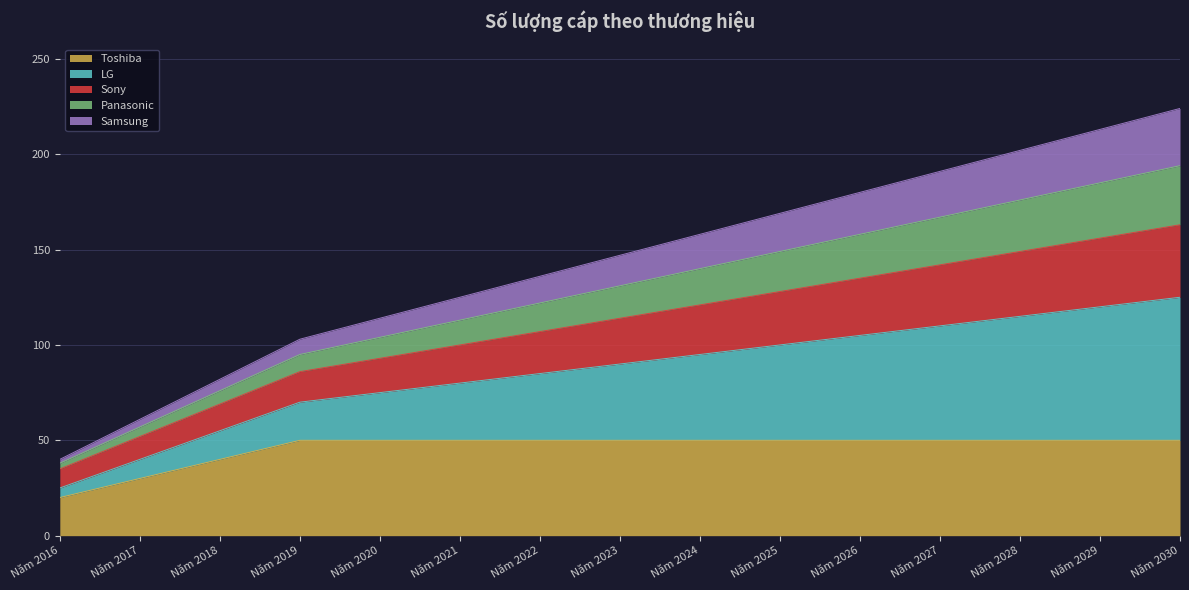

The Toshiba series shows 68 at Năm 2021. True or false?

False